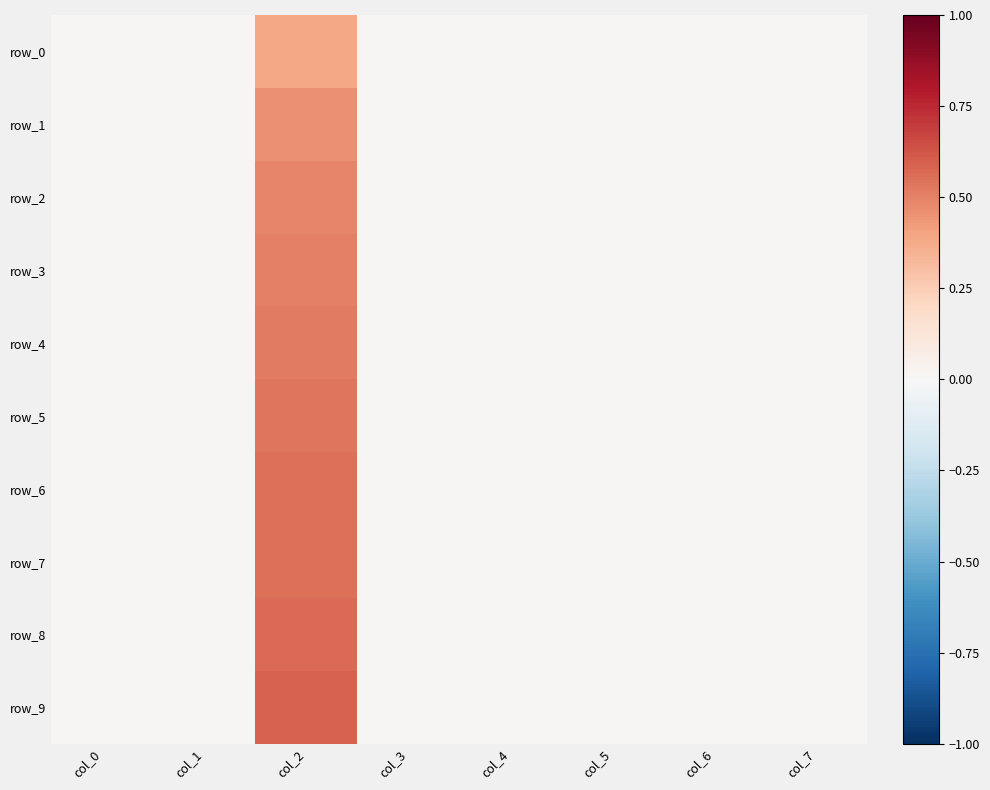

Rank the series at col_4 from highest to lowest value.

row_0, row_1, row_2, row_3, row_4, row_5, row_6, row_7, row_8, row_9